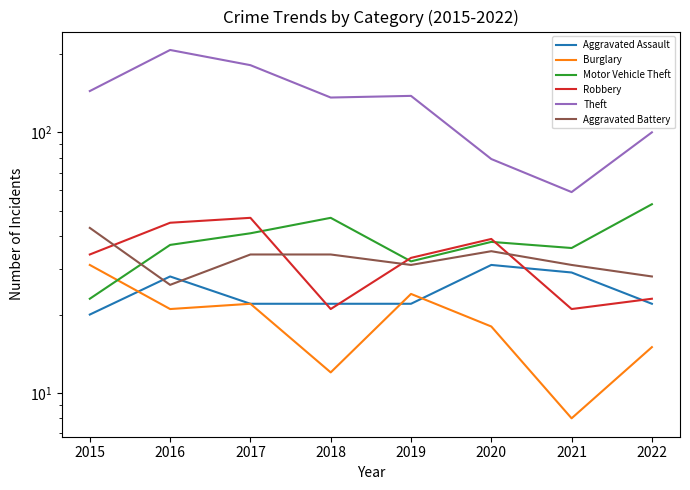

True or false: Motor Vehicle Theft and Aggravated Assault cross at least once.

False